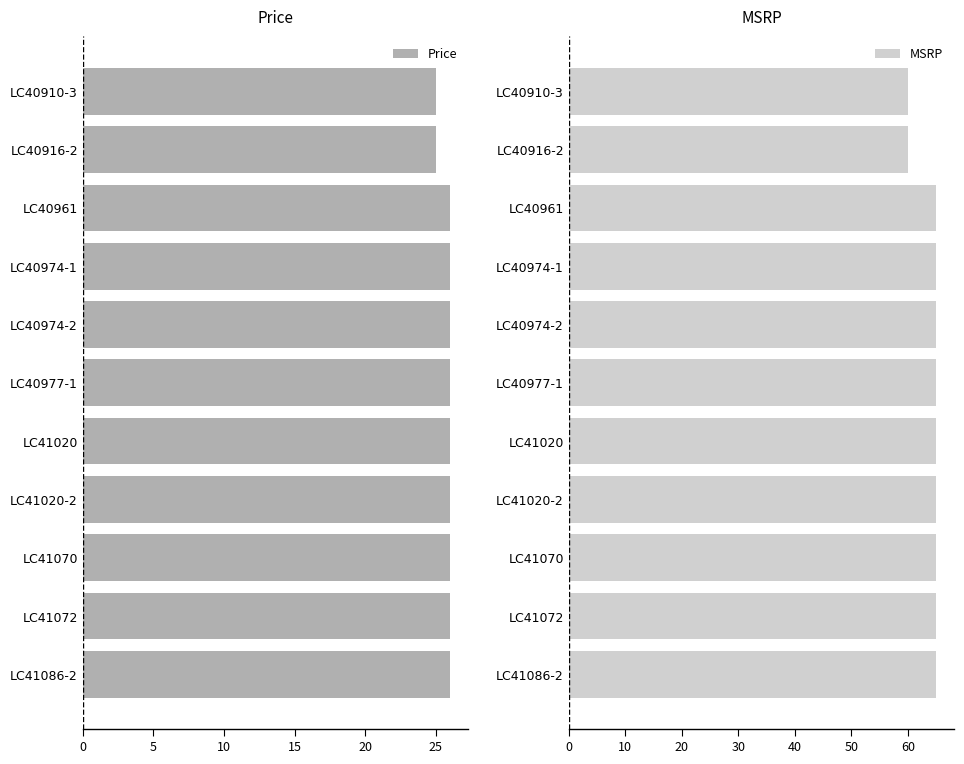

How many groups of bars are there?

11